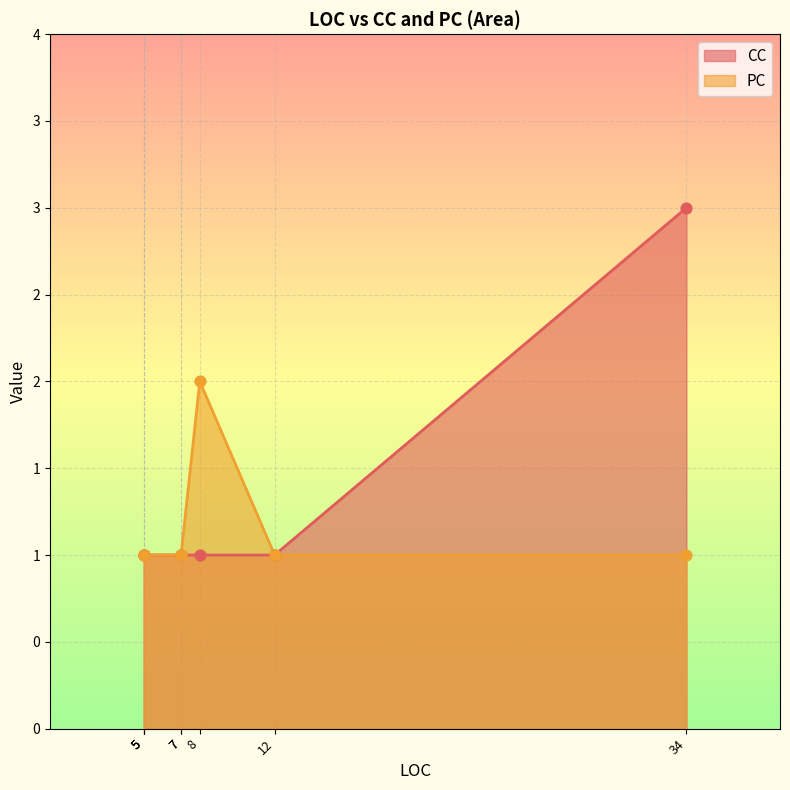

What are all the series names shown in the legend?

CC, PC